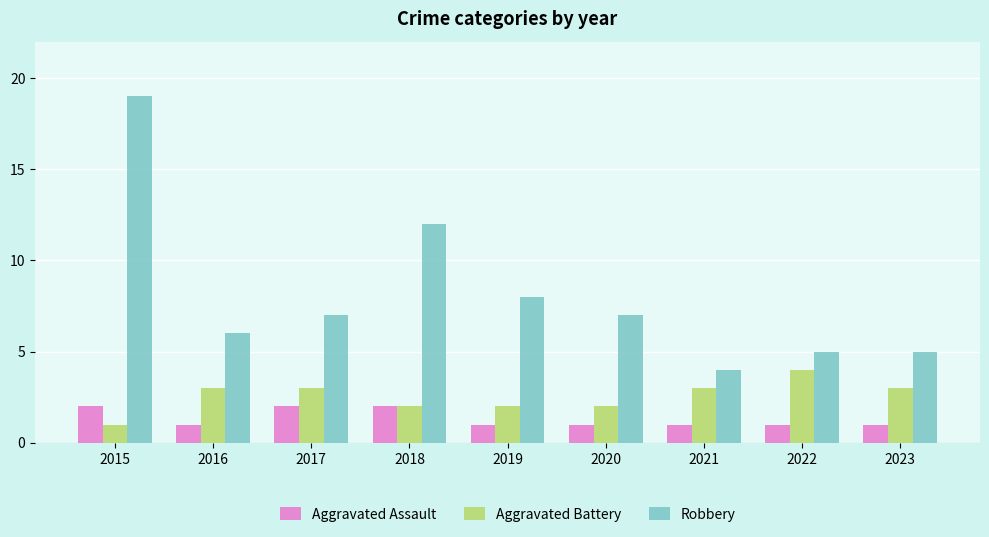

At 2017, list the series in order from smallest to largest.

Aggravated Assault, Aggravated Battery, Robbery